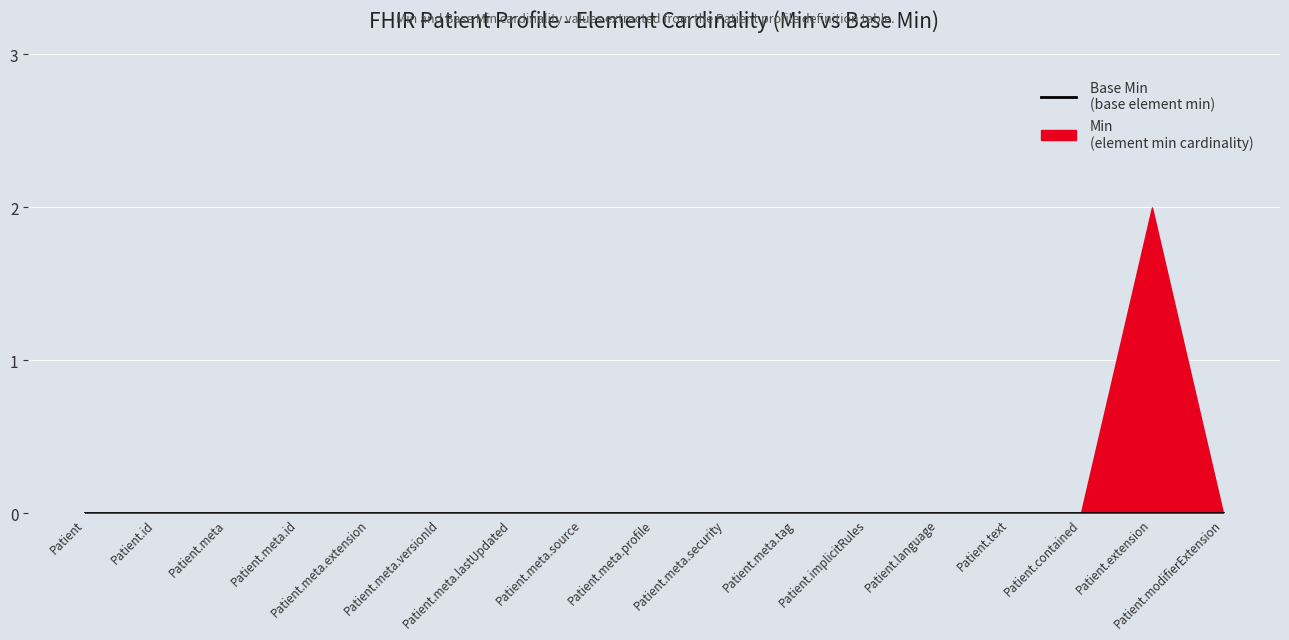

How many positive values does the Min series have?

1